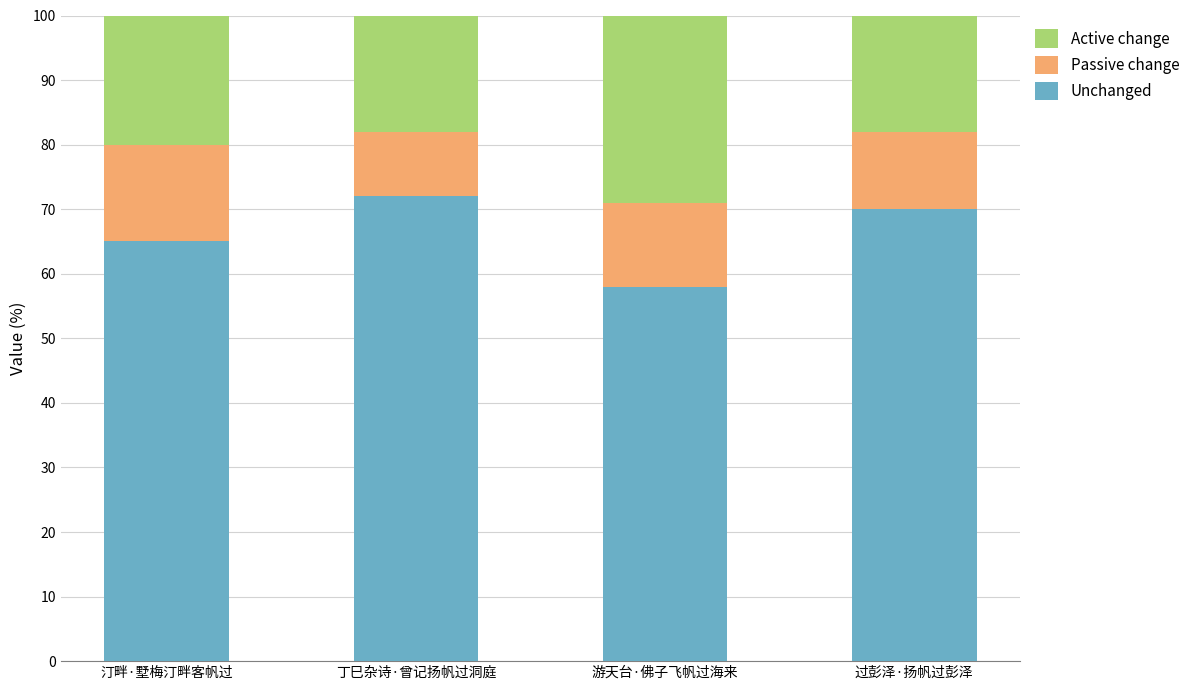

What is the maximum value for Unchanged?

72.0